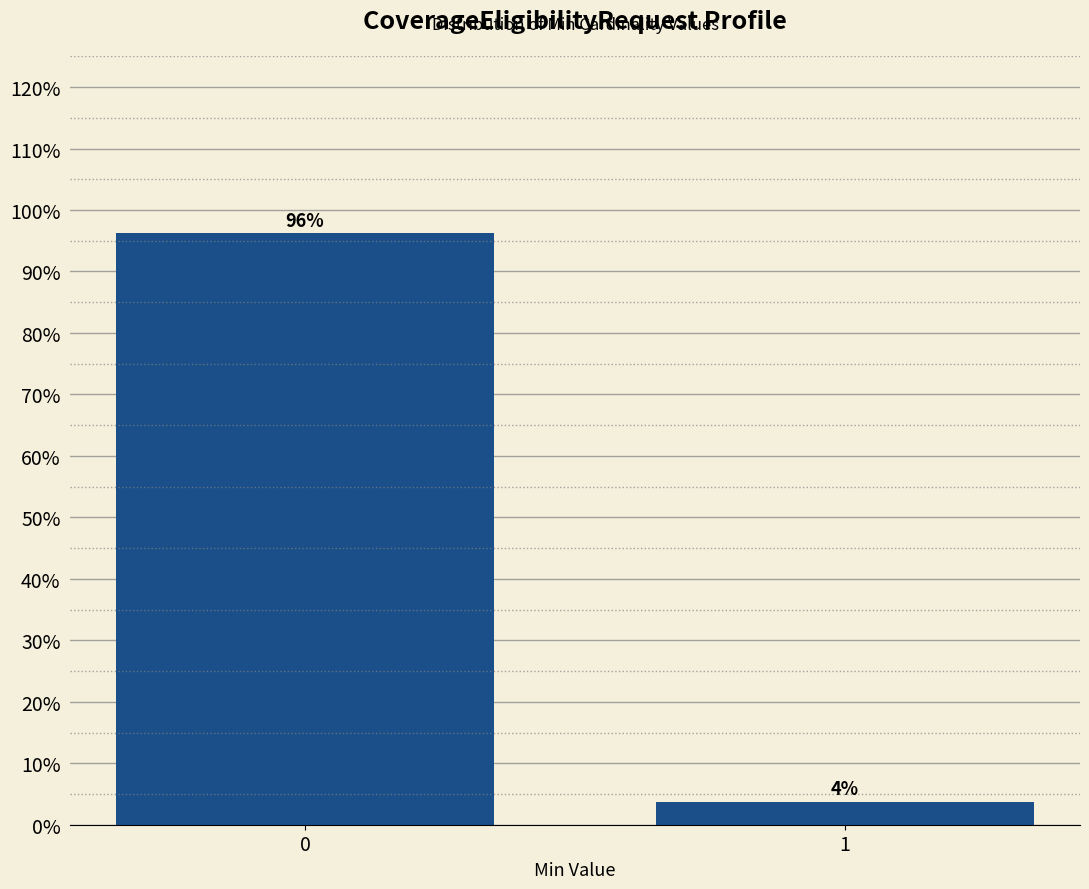

Rank the categories by value from highest to lowest.

0, 1